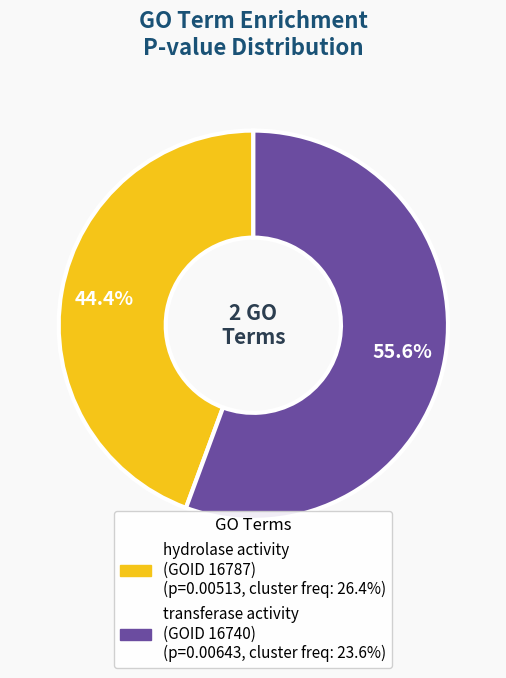

Combined, what portion of the pie is transferase activity (GOID 16740) and hydrolase activity (GOID 16787)?

100.0%